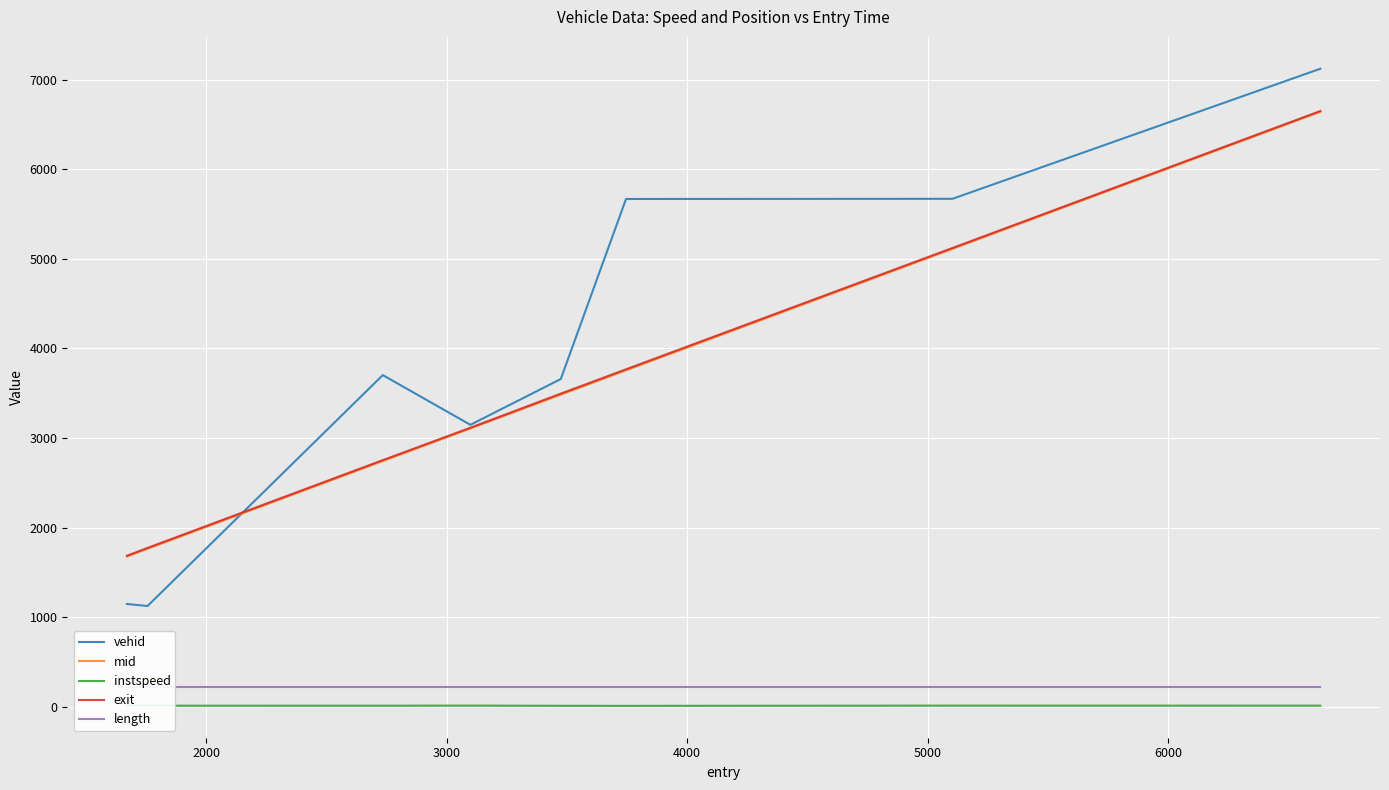

What is the minimum value for vehid?

1125.0